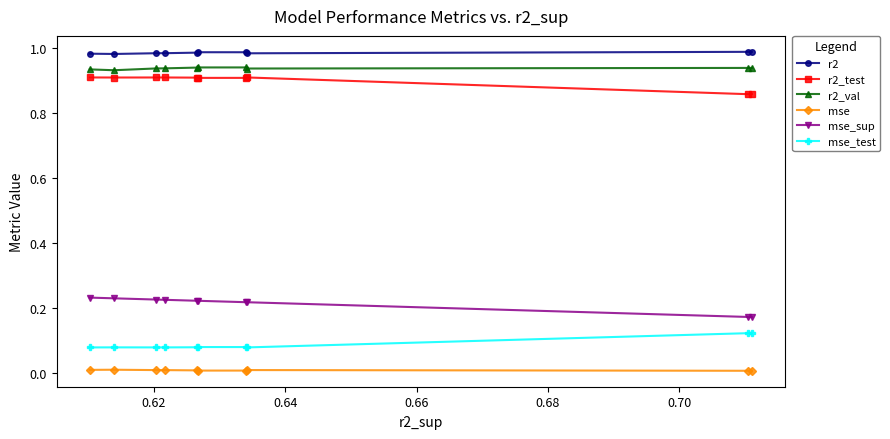

Which series has the largest total across all categories?

r2